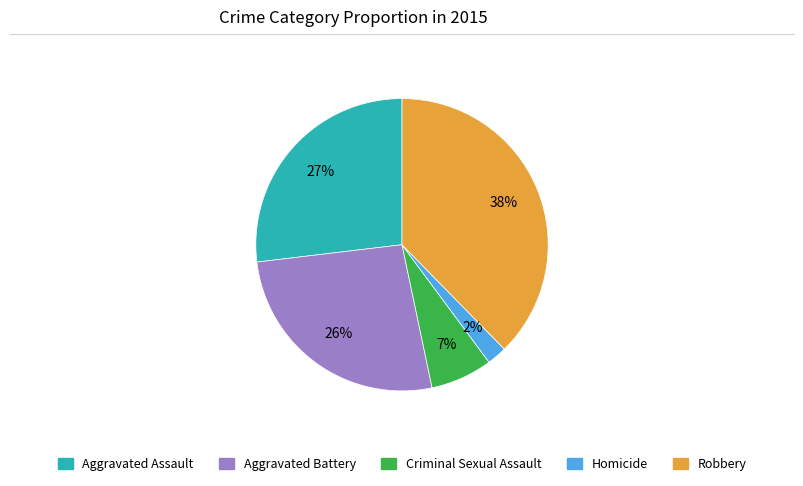

Between Robbery and Criminal Sexual Assault, which is larger?

Robbery